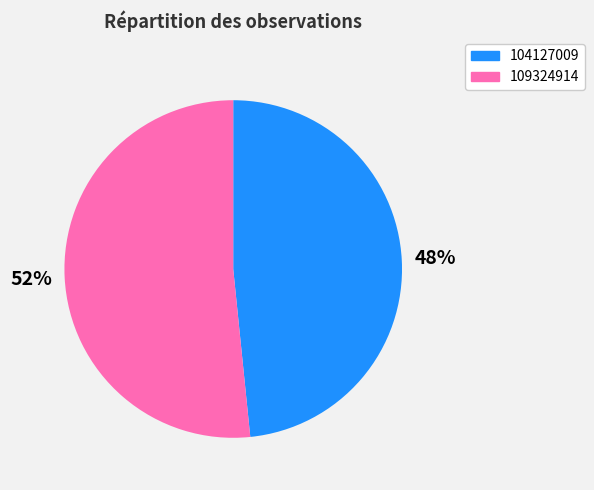

To the nearest percent, what portion does 109324914 represent?

52%